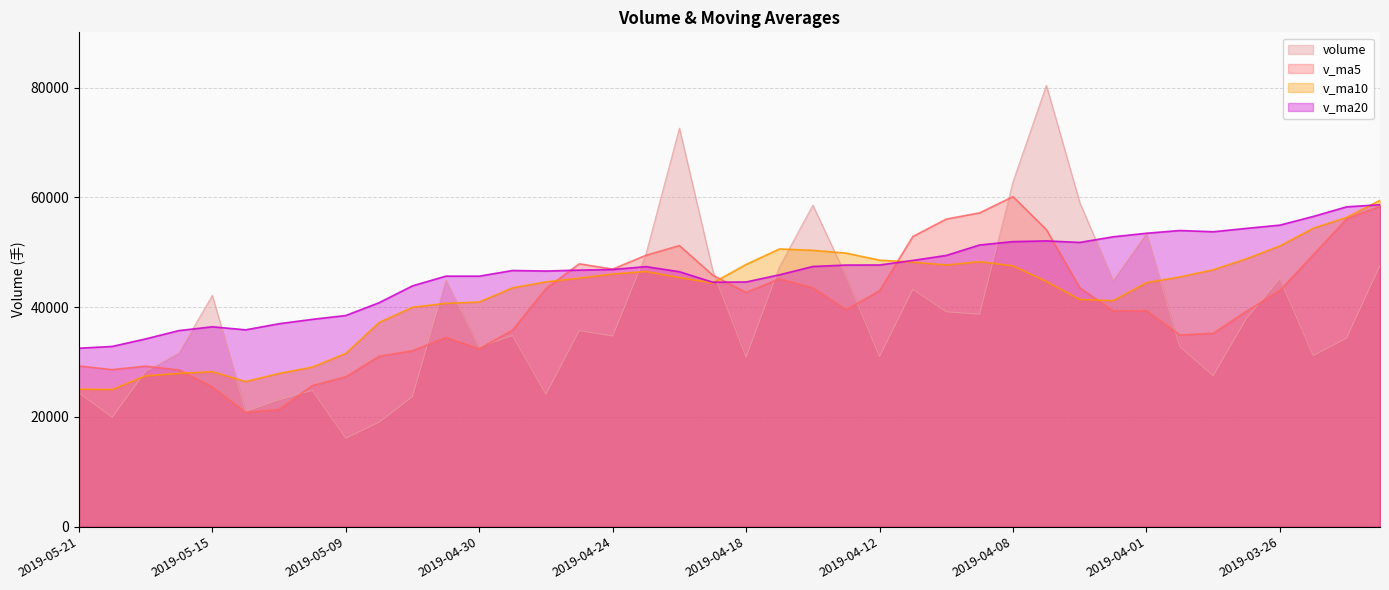

What is the sum of the v_ma5 values at 2019-04-26 and 2019-04-30?

75819.1